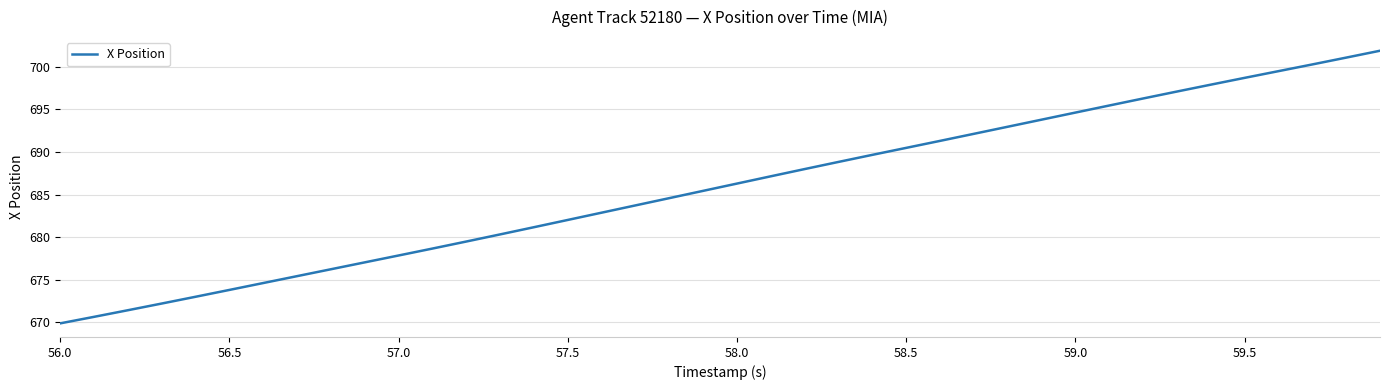

What is the difference between the second highest and minimum values?

31.2